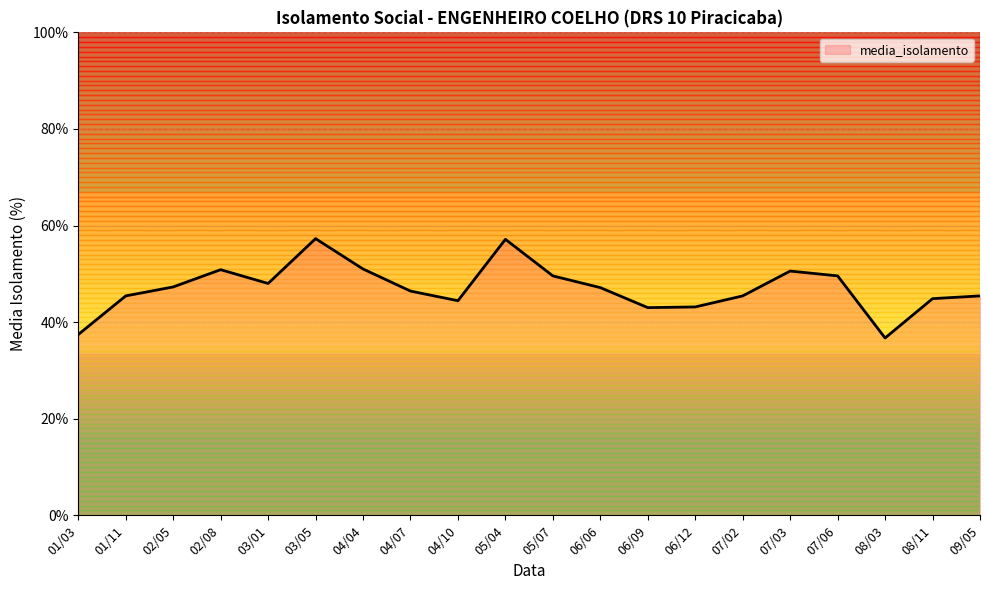

What is the minimum value shown in the chart?

36.7